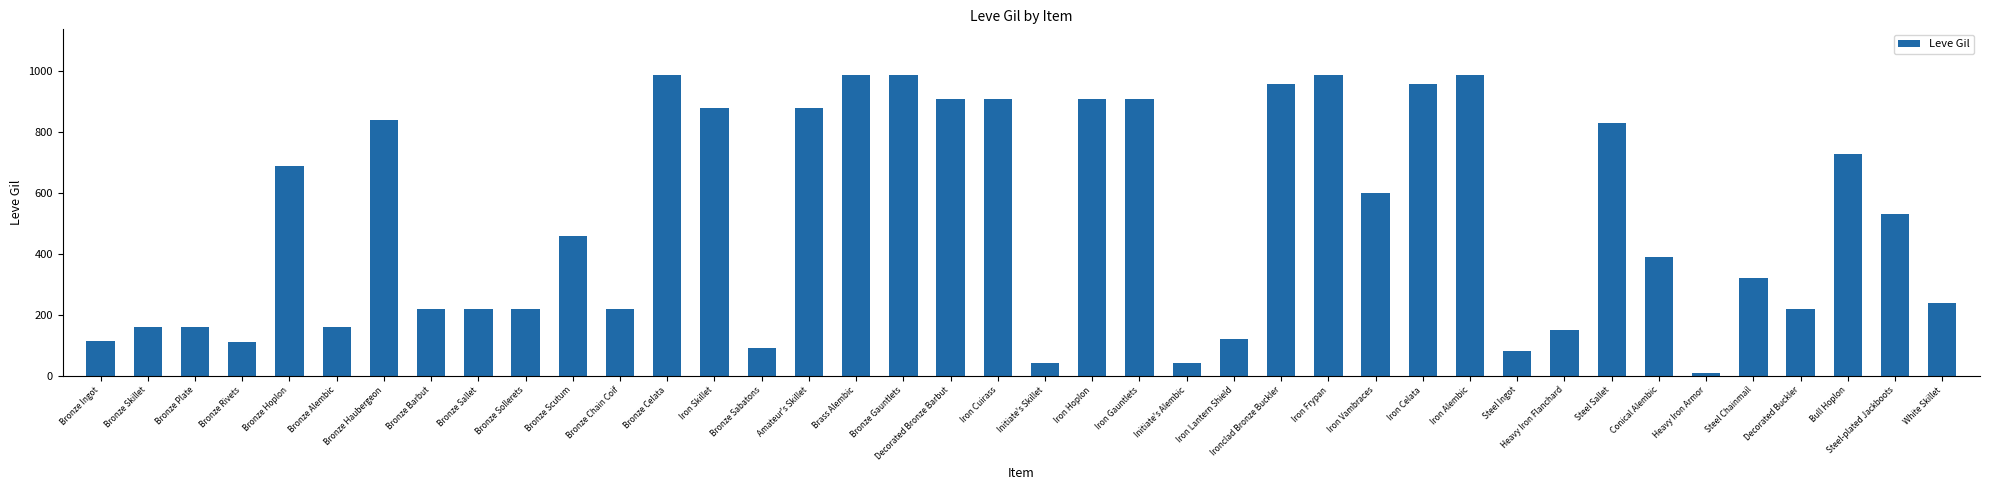

Where does the data first go above 460?

Bronze Hoplon